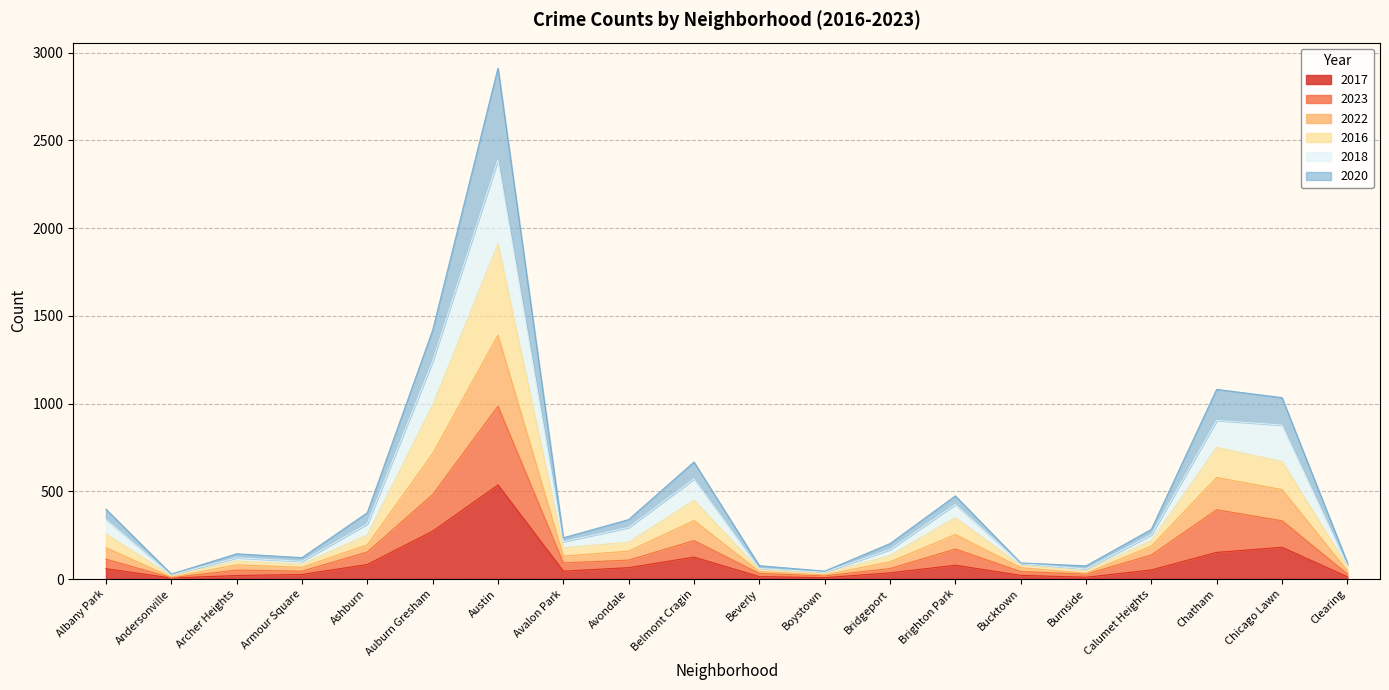

How many interior local valleys does the 2016 series have?

5